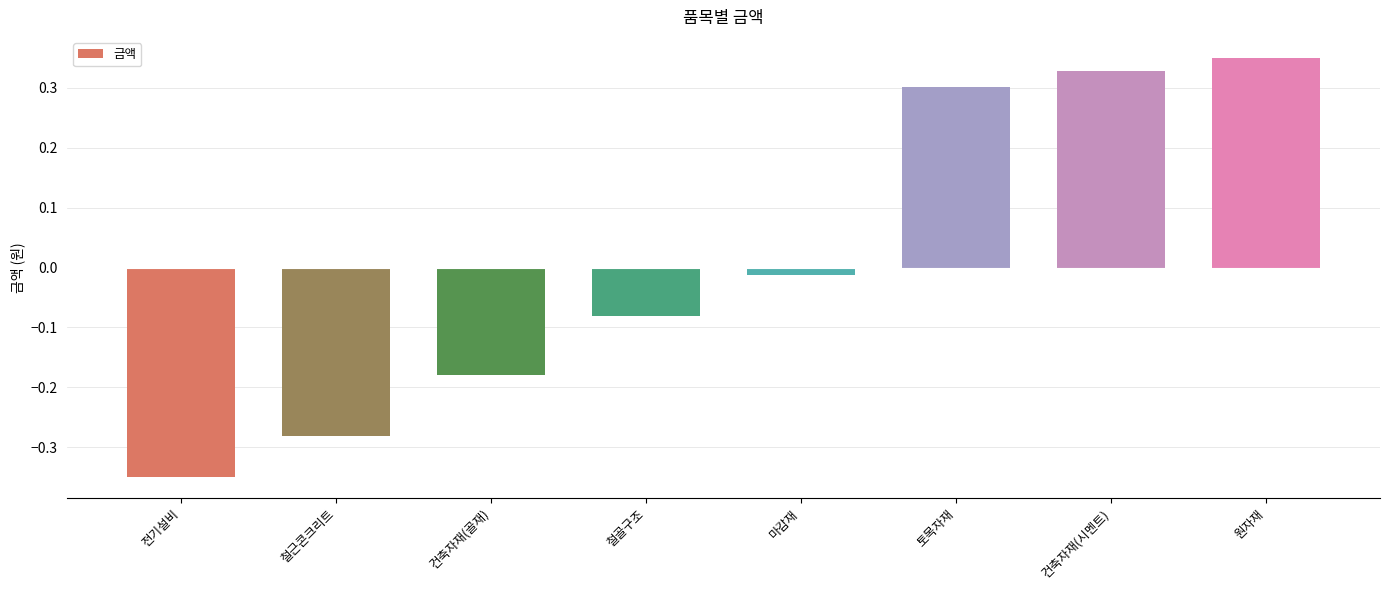

Between 전기설비 and 마감재, which is larger?

마감재